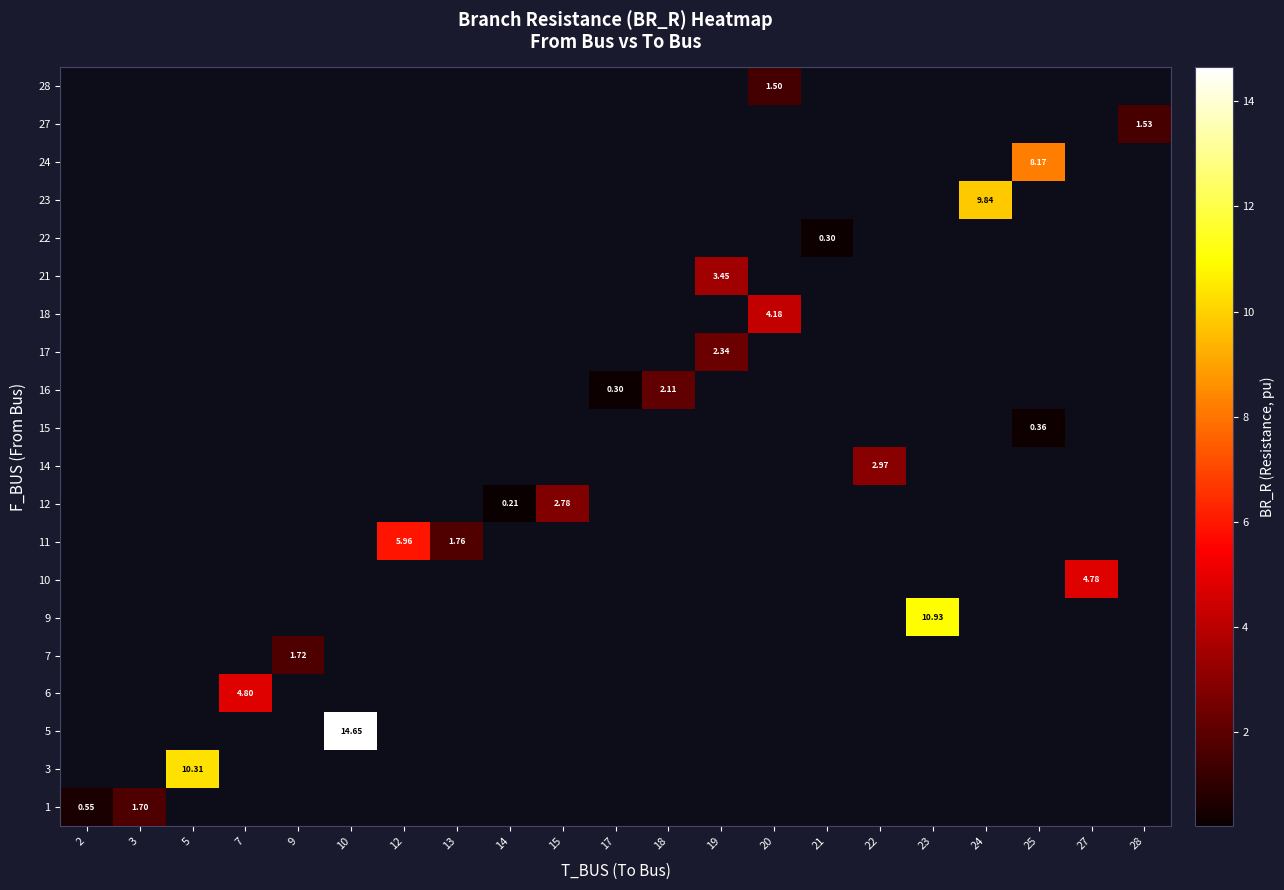

Which category has the lowest value in the row_7 series?

2